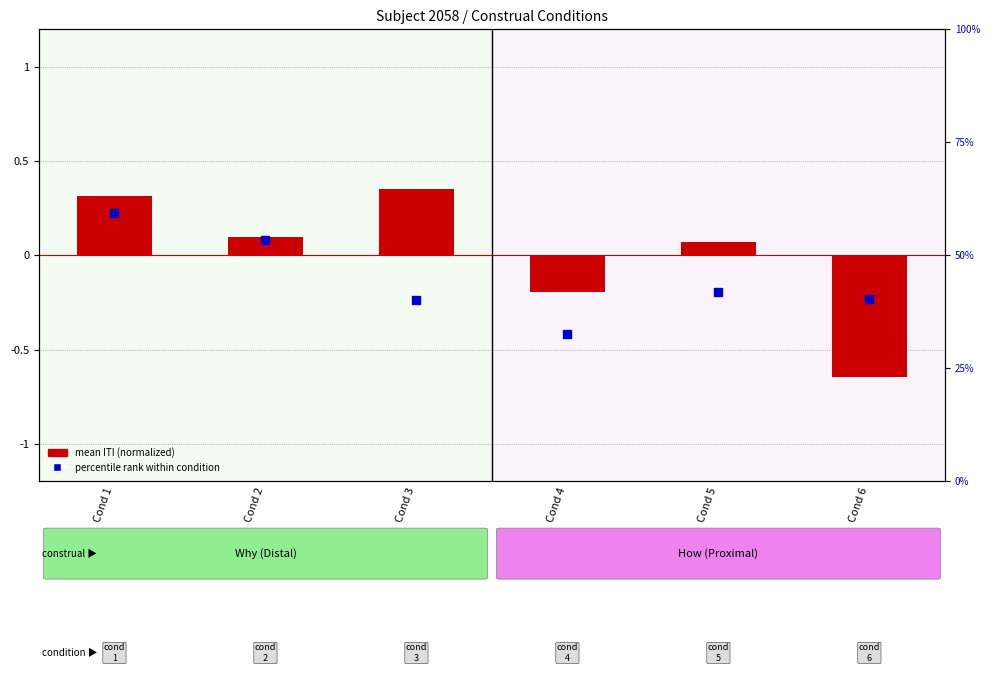

Which series has the widest spread of Y values?

percentile rank within condition